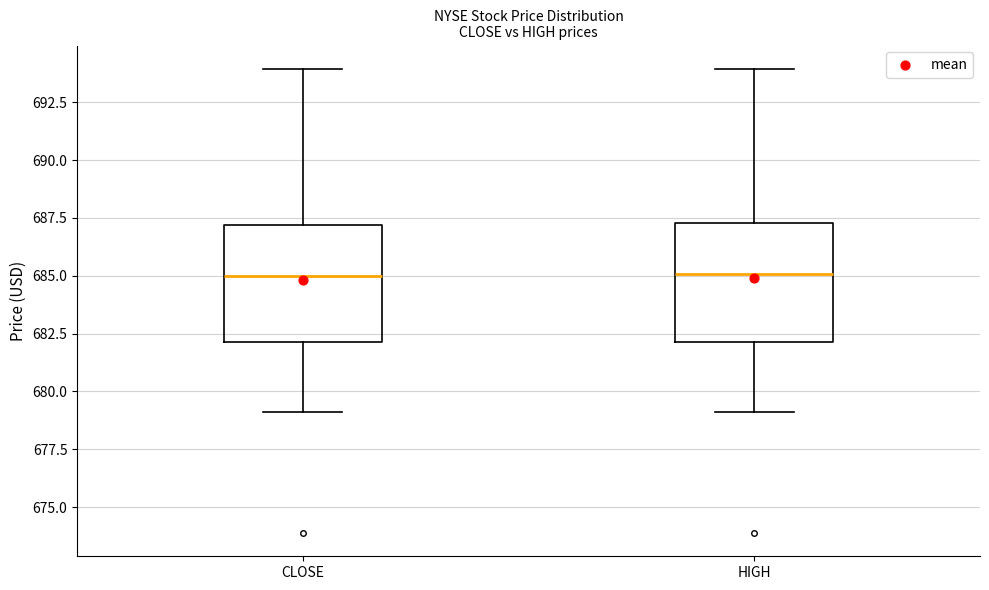

Where is the upper edge of the box for CLOSE on the y-axis? The values are not printed on the chart, so give them approximately, as read against the axis.

687.0